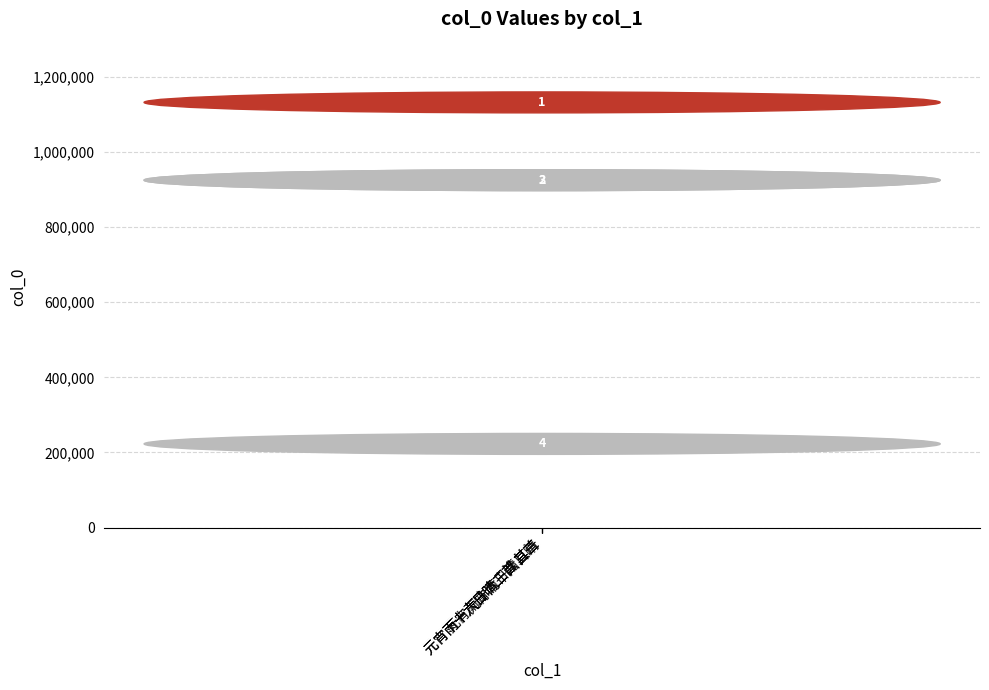

Are the bars horizontal?

No